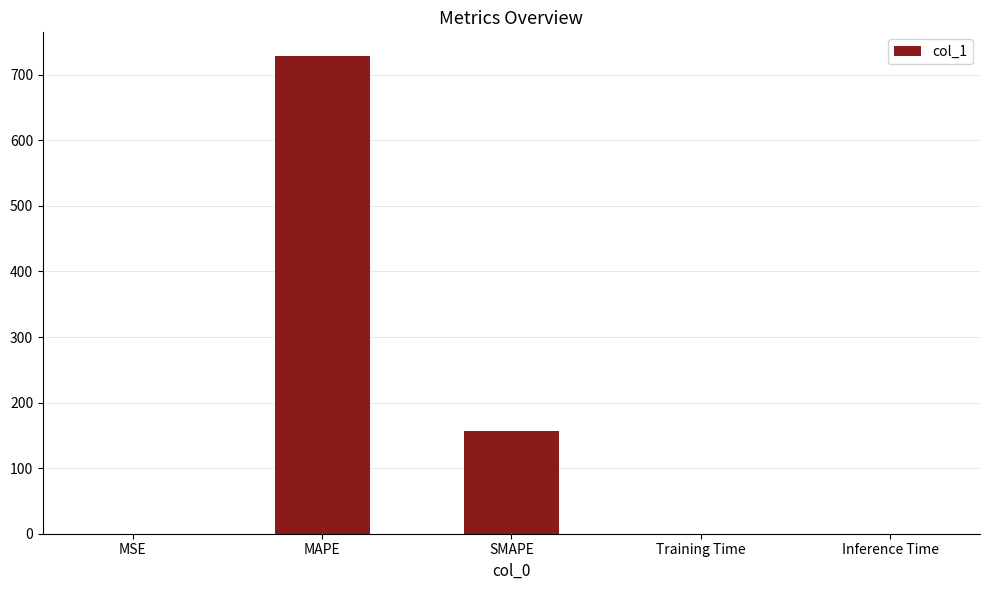

Where is the data nearest to the value 364?

SMAPE